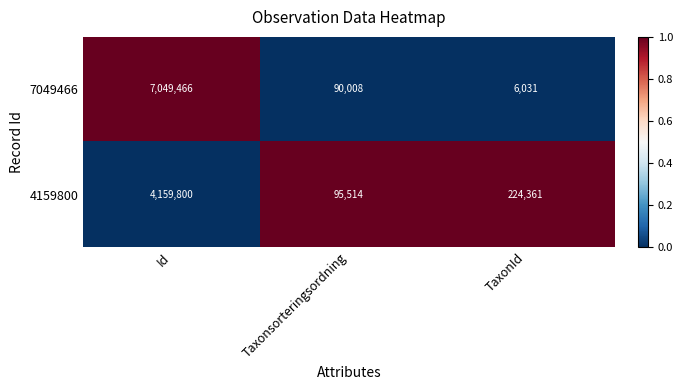

List the series in order of their peak value, highest first.

7049466, 4159800